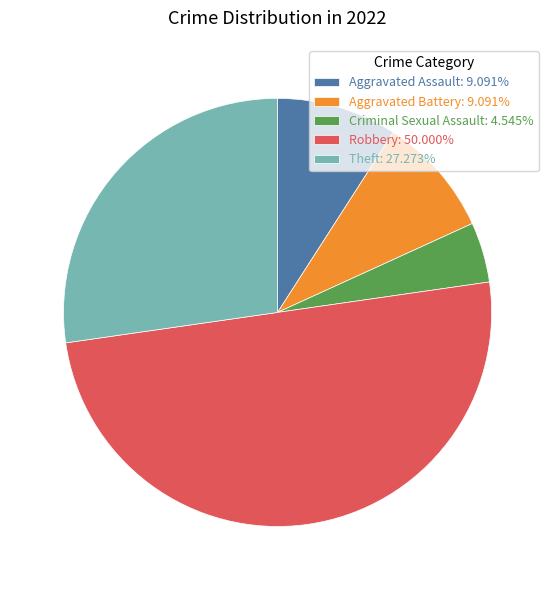

Between Theft and Criminal Sexual Assault, which is larger?

Theft